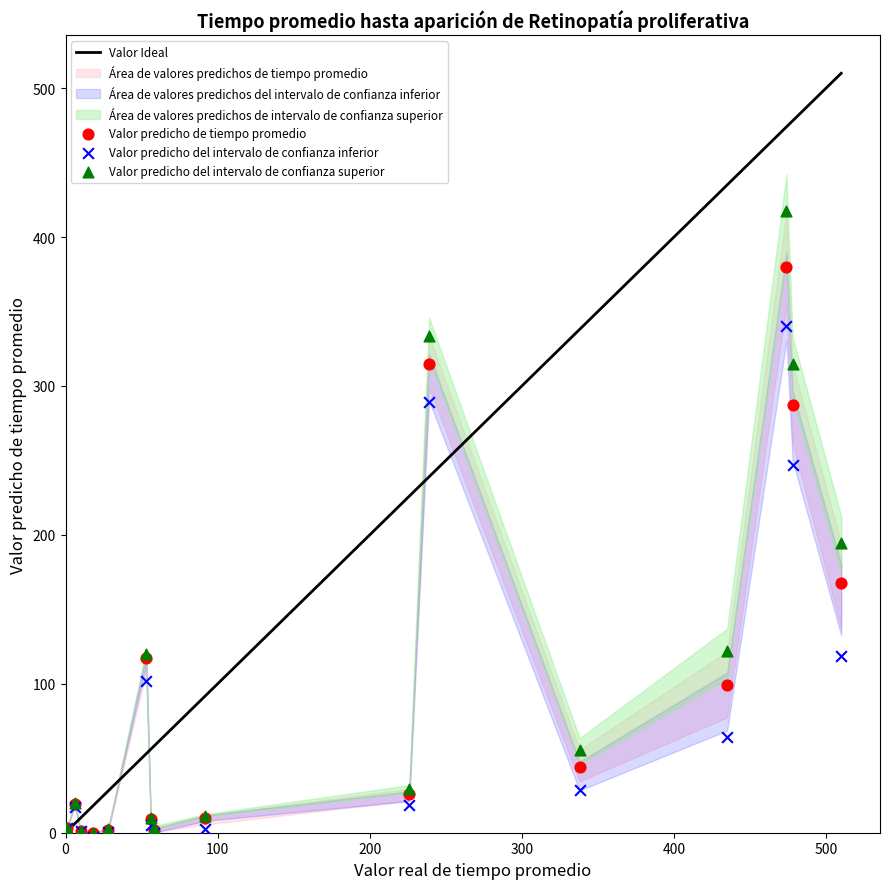

Across all series, what Y value is closest to 207?

194.7